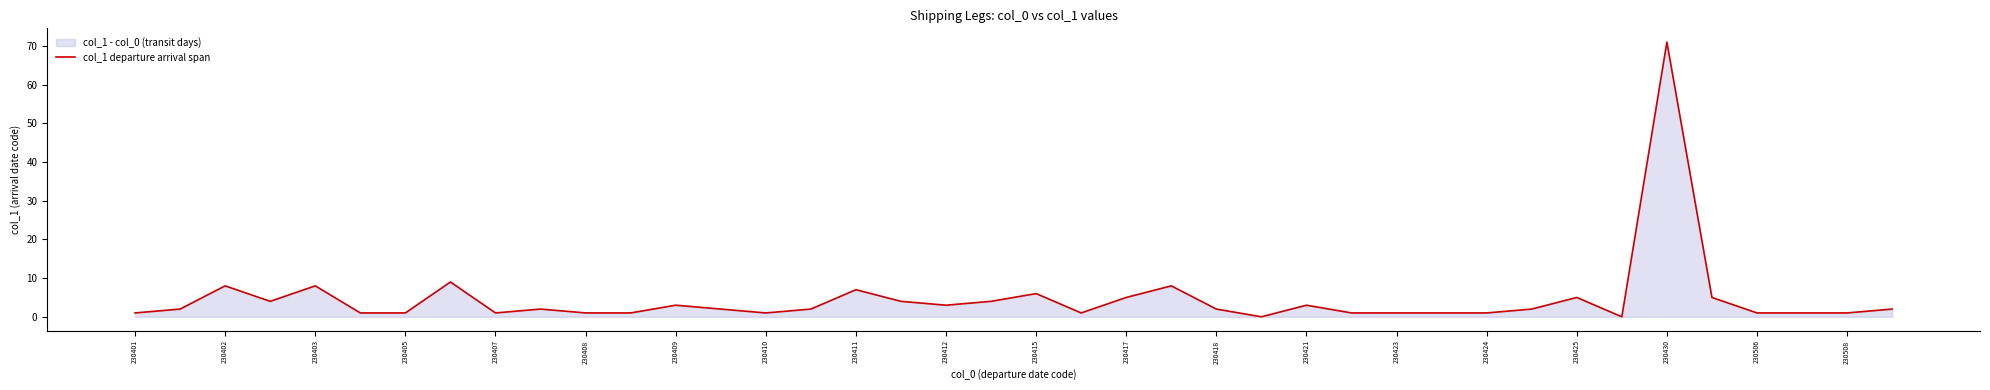

The chart shows a value of 4 at 230407. True or false?

False